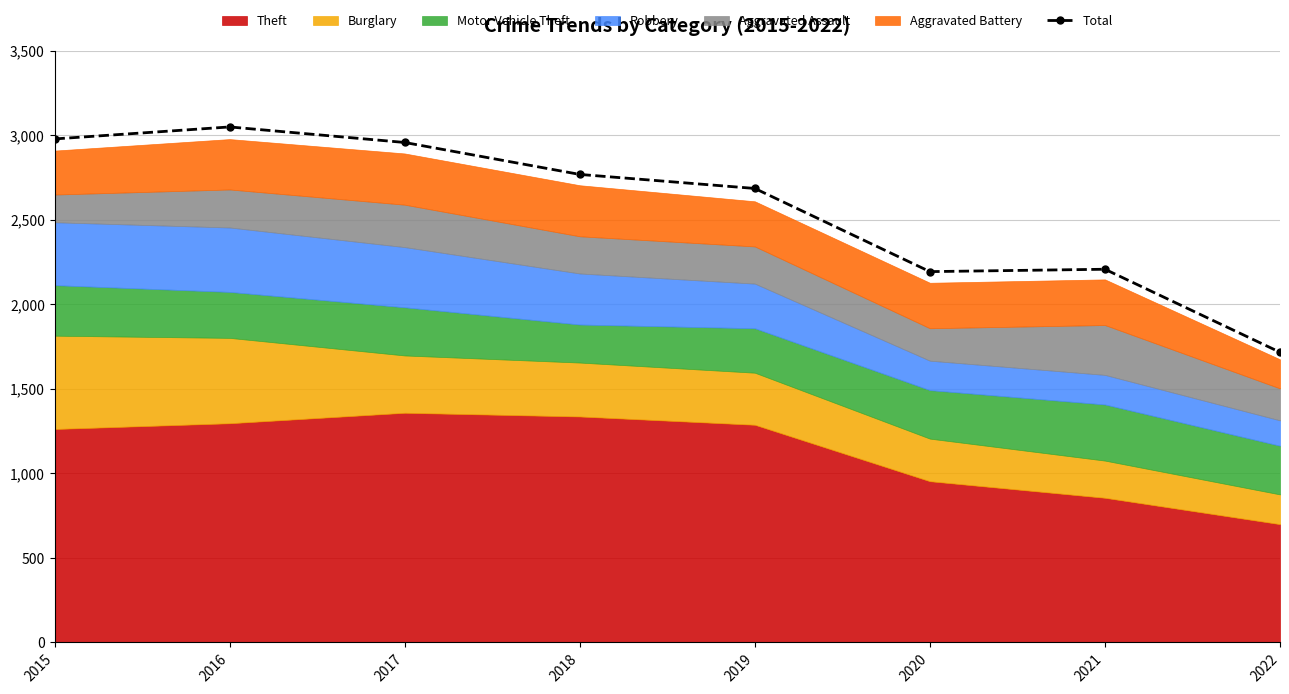

What is the smallest value displayed?

1717